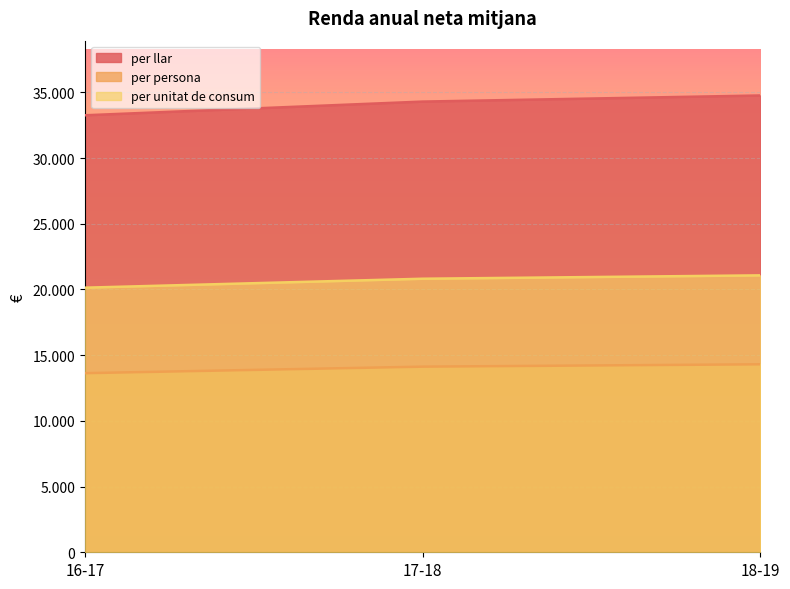

Reading right to left, transcribe all the data shown in this chart.

per llar: 18-19=34757	17-18=34292	16-17=33251
per persona: 18-19=14303	17-18=14124	16-17=13628
per unitat de consum: 18-19=21071	17-18=20814	16-17=20133